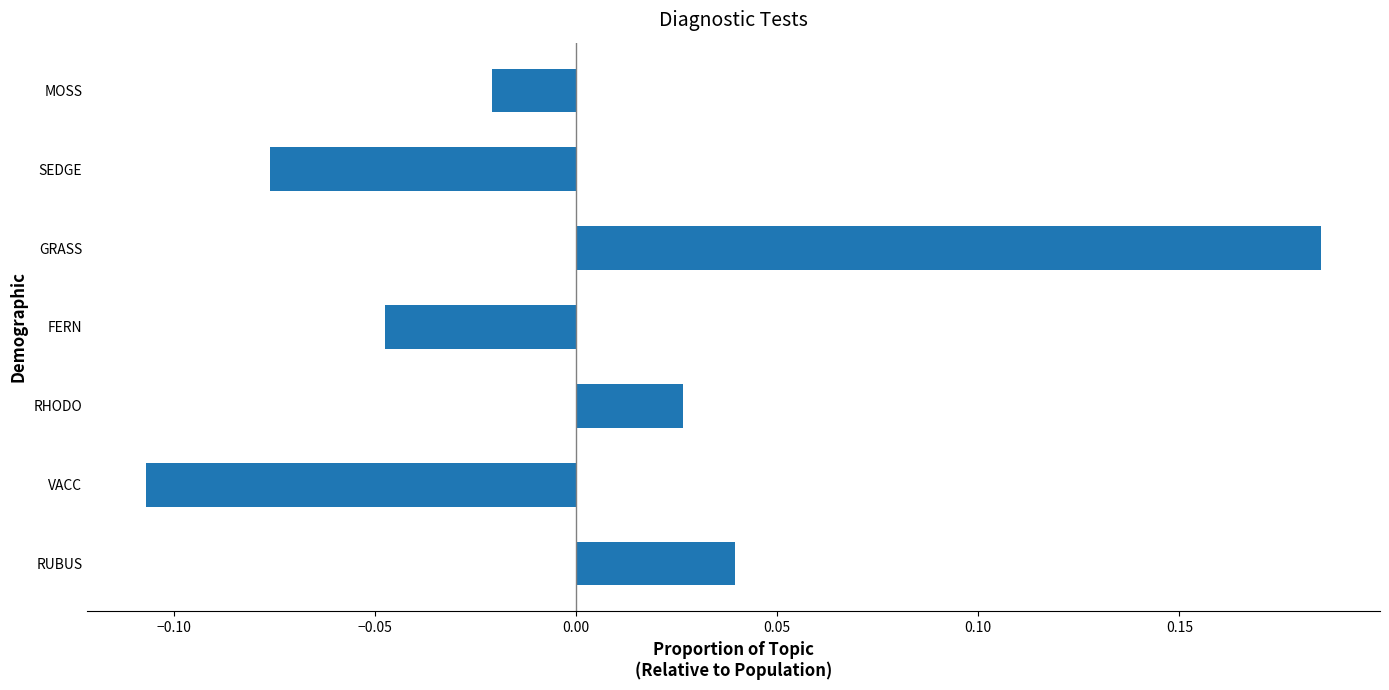

At which category does the chart reach its minimum across all series?

VACC